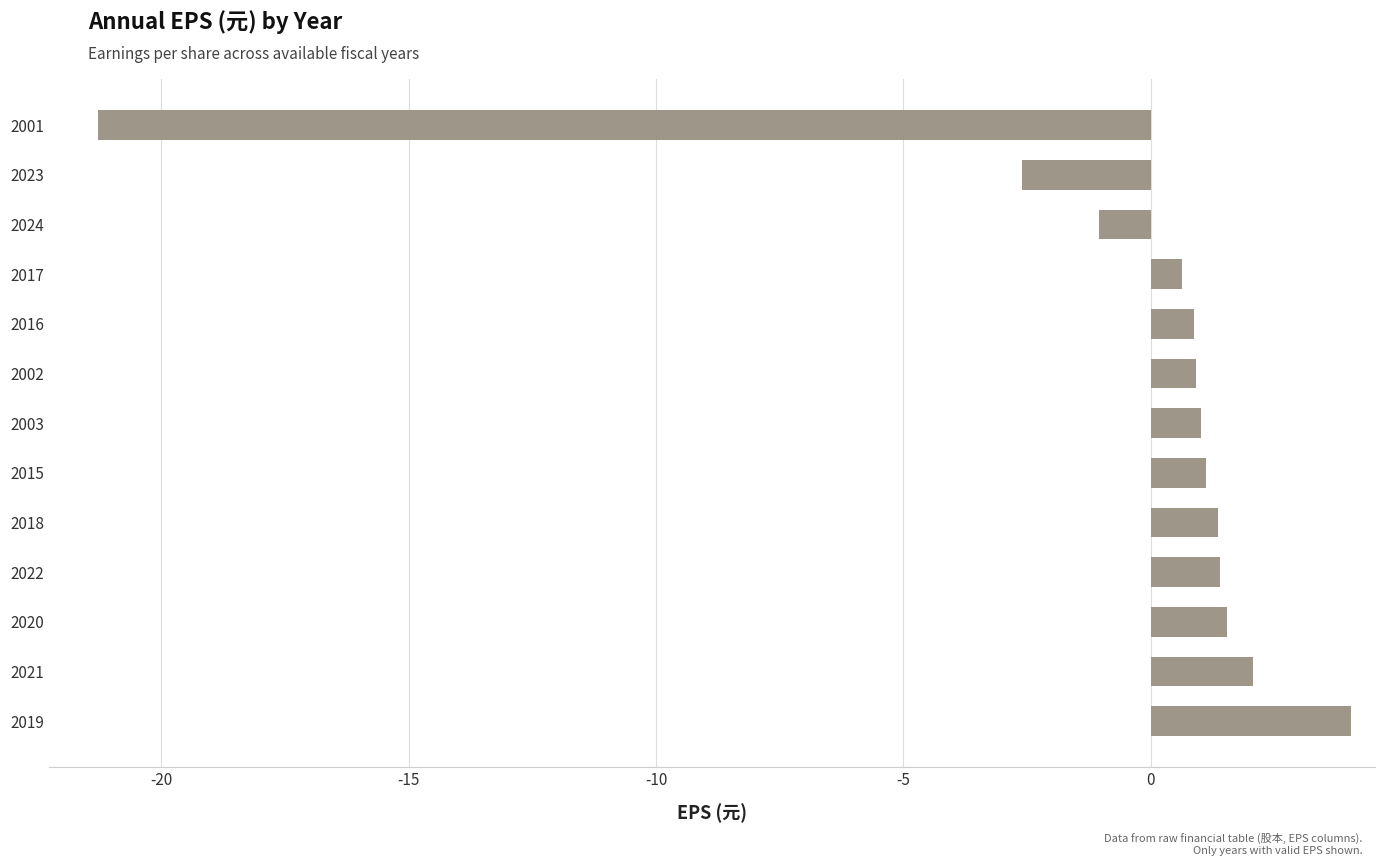

How many categories are shown in the chart?

13